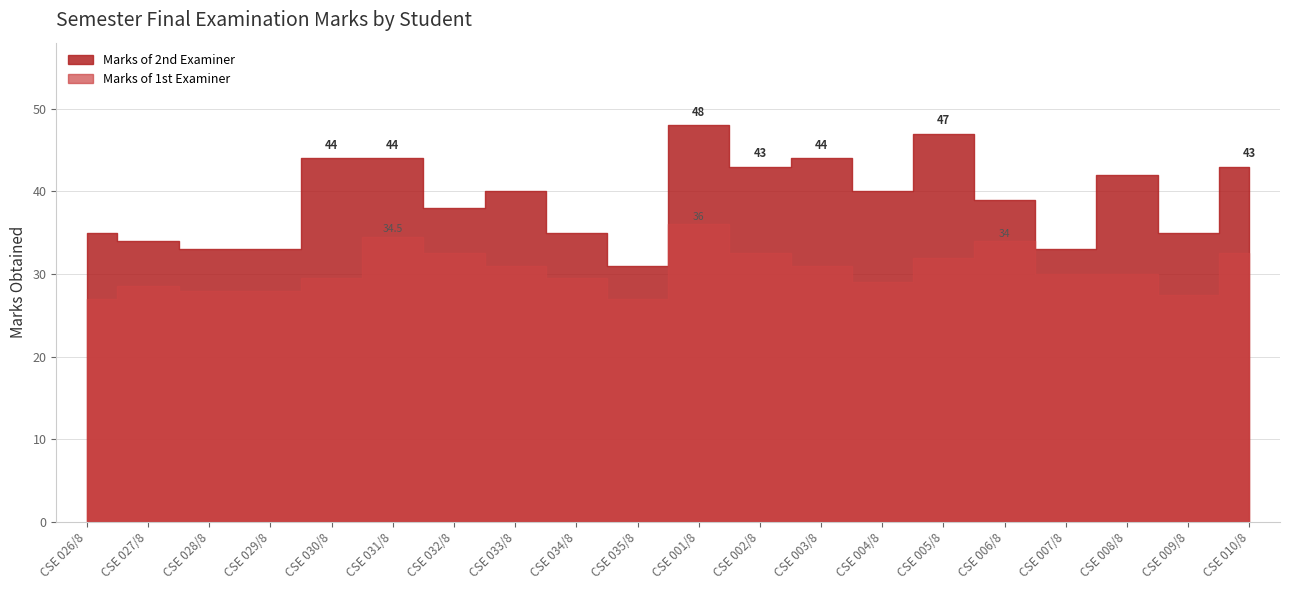

True or false: Marks of 2nd Examiner and Marks of 1st Examiner intersect in this chart.

False